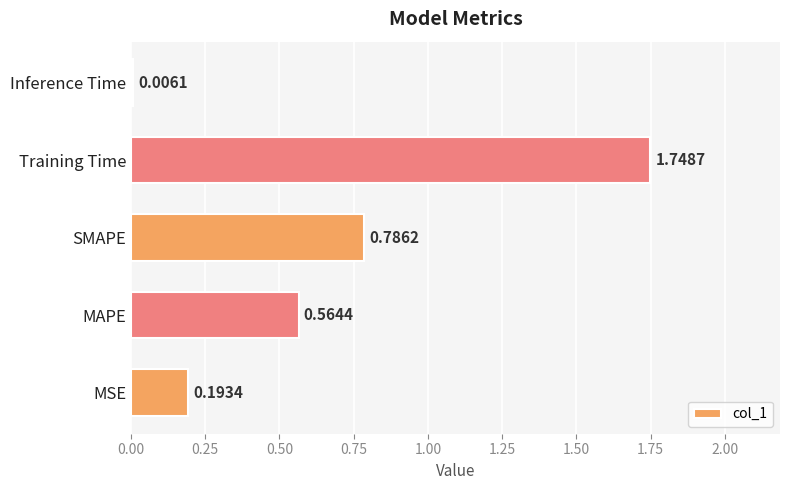

What is the change in value from MSE to SMAPE?

+0.6